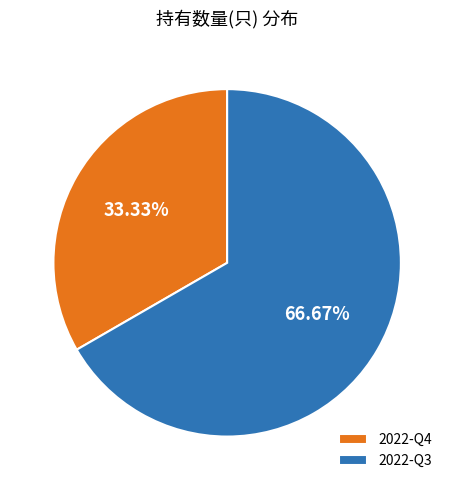

What is the largest slice in the pie chart?

2022-Q3